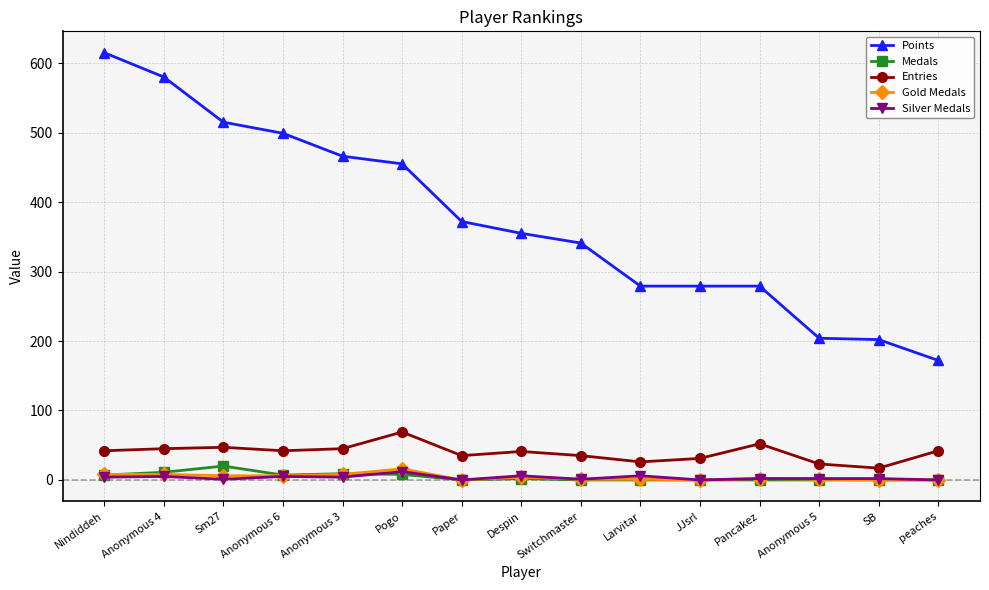

Is the value of Entries at Despin greater than the value of Points at Anonymous 4?

No